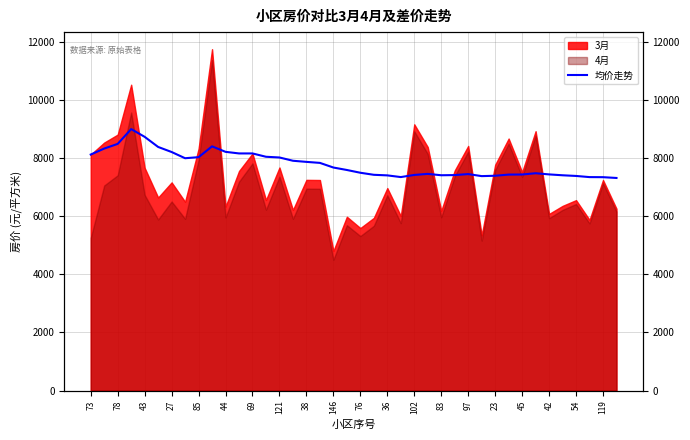

How many lines are shown in the chart?

1